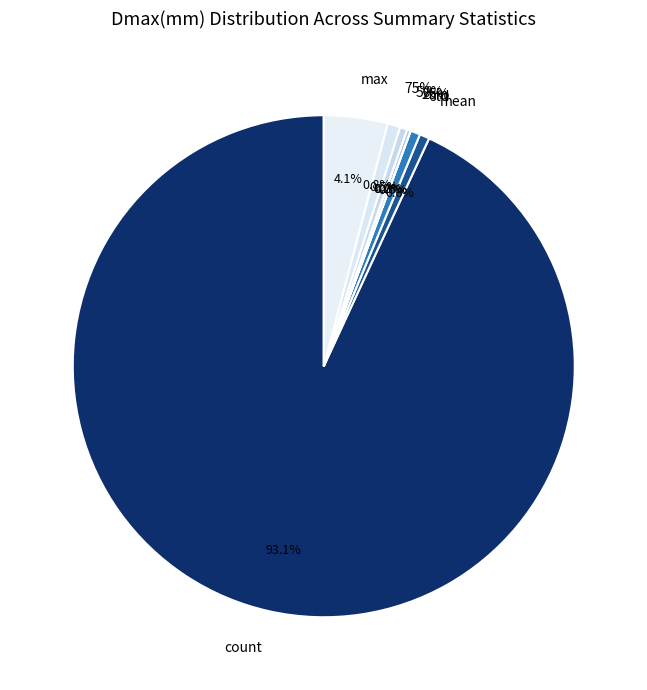

To the nearest percent, what is the difference between the largest and smallest slice percentages?

93%